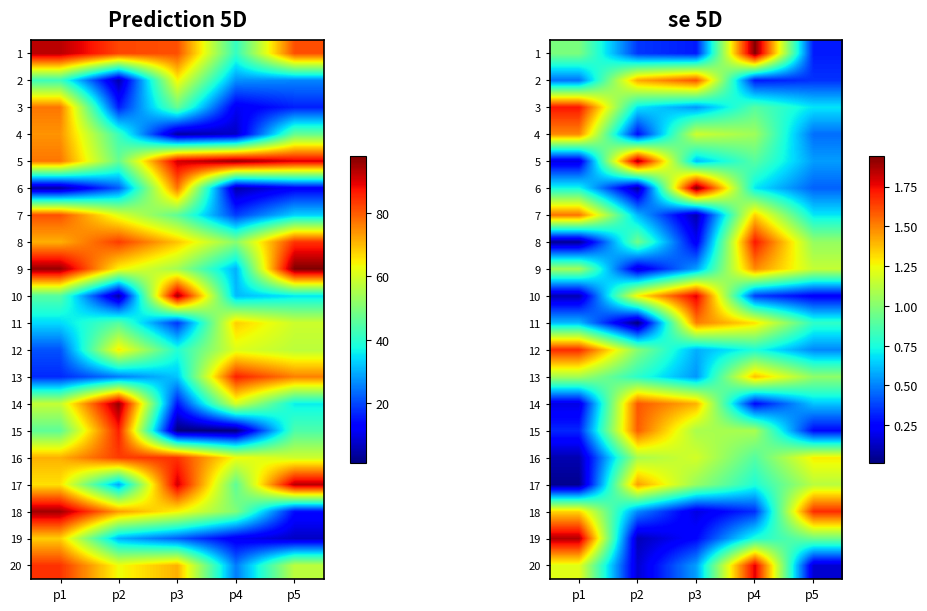

Is the value of 12 at p1 greater than the value of 6 at p3?

No